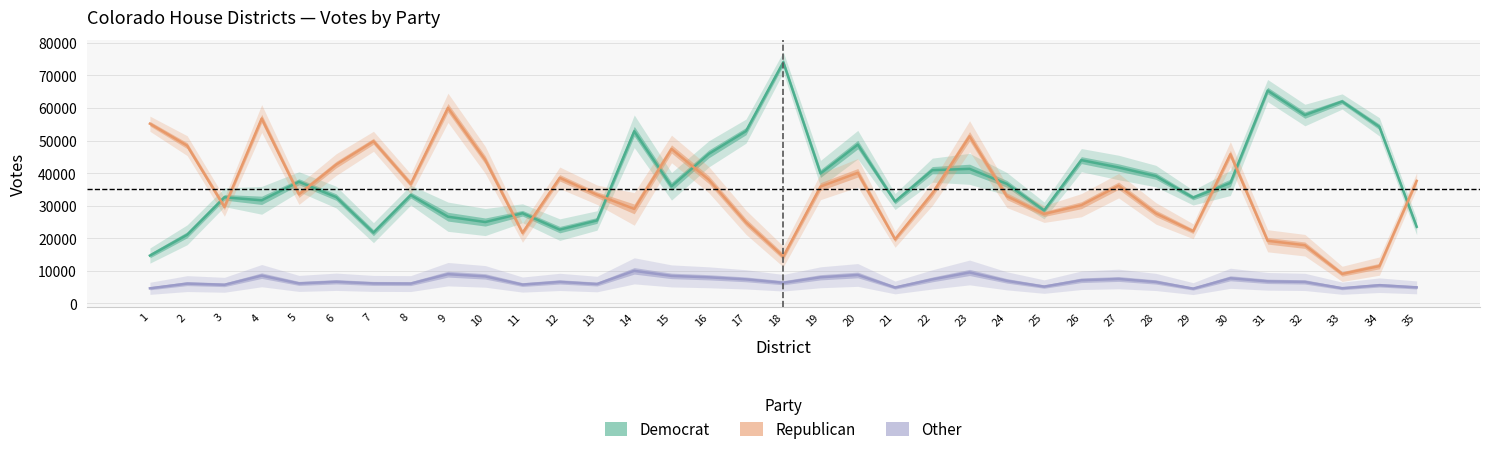

Where does the Democrat series first go above 36715?

5